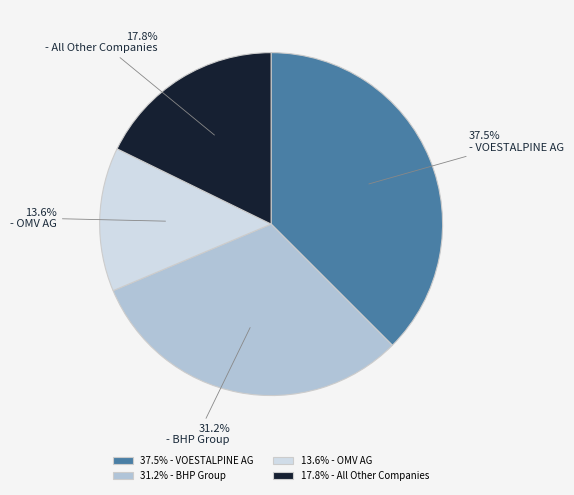

Is there any slice that represents more than half of the pie?

No